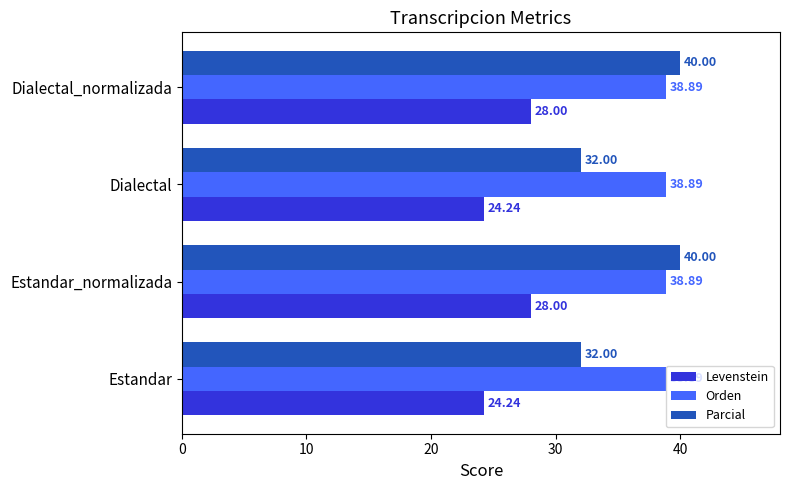

What are all the series names shown in the legend?

Levenstein, Orden, Parcial